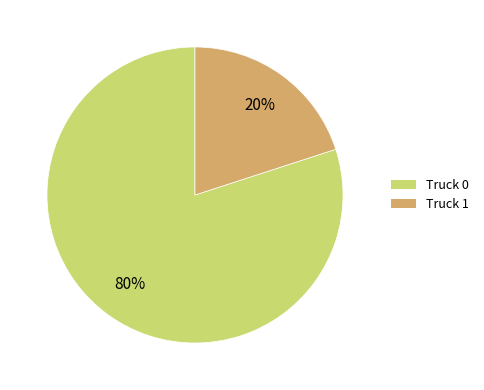

Which has a higher value, Truck 1 or Truck 0?

Truck 0